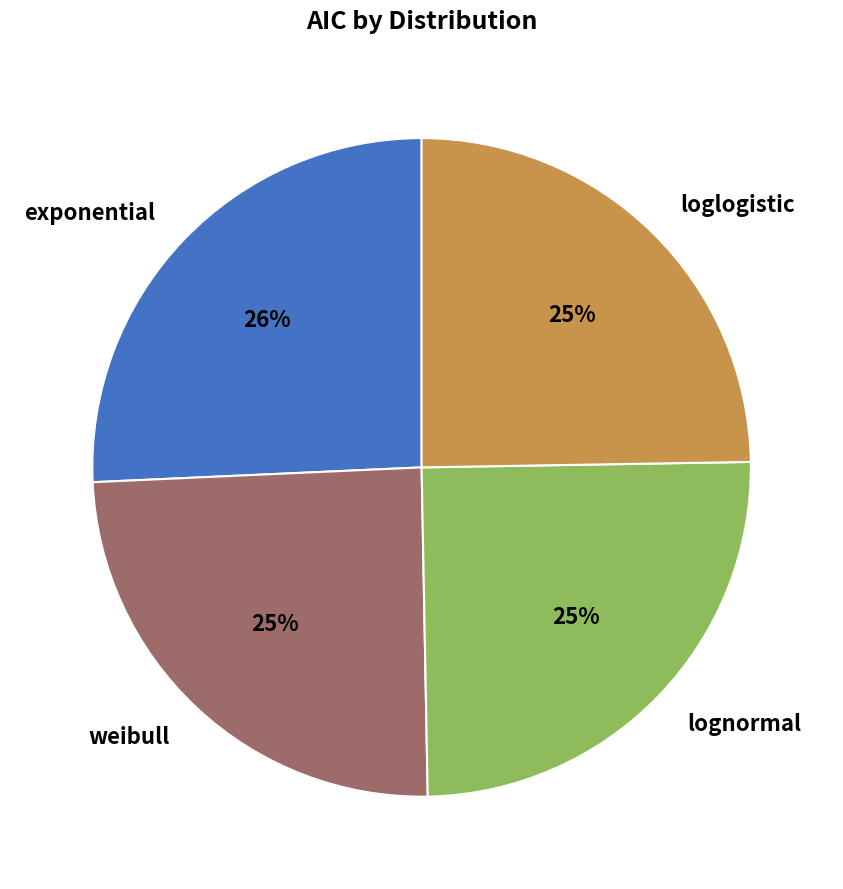

Which slice is the largest?

exponential